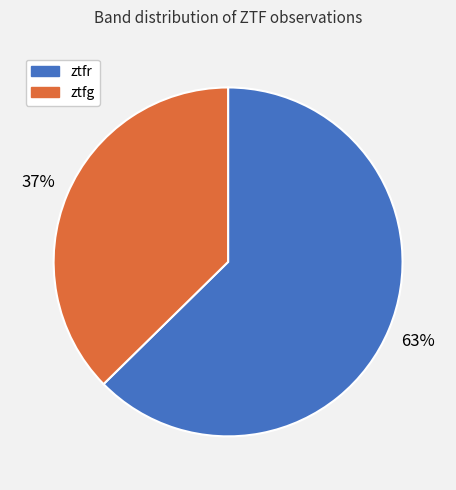

Is ztfr the majority of the pie?

Yes